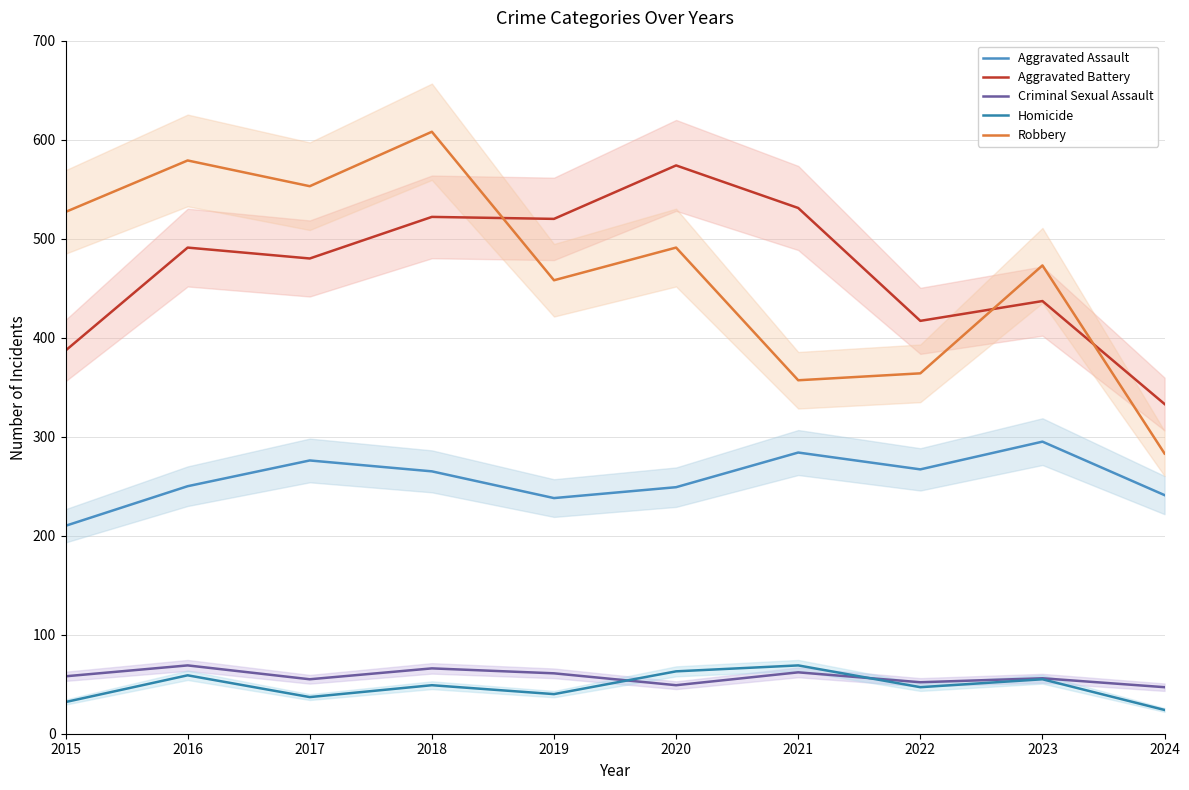

Is the value of Robbery at 2023 greater than the value of Aggravated Battery at 2015?

Yes